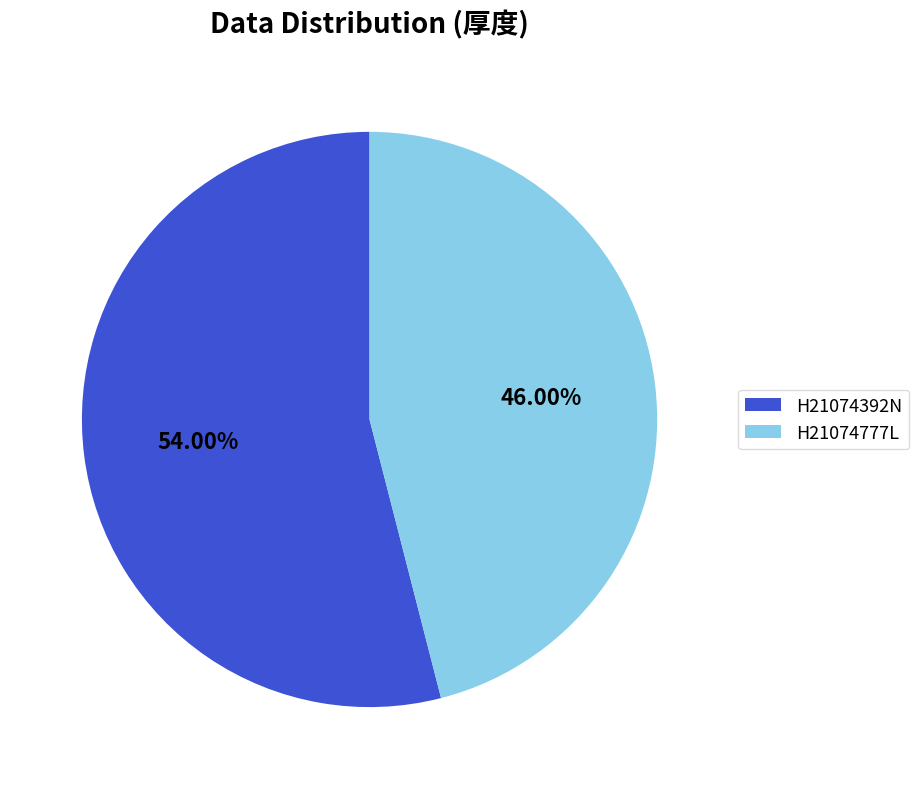

What is the ratio of the value at H21074777L to the value at H21074392N?

0.9